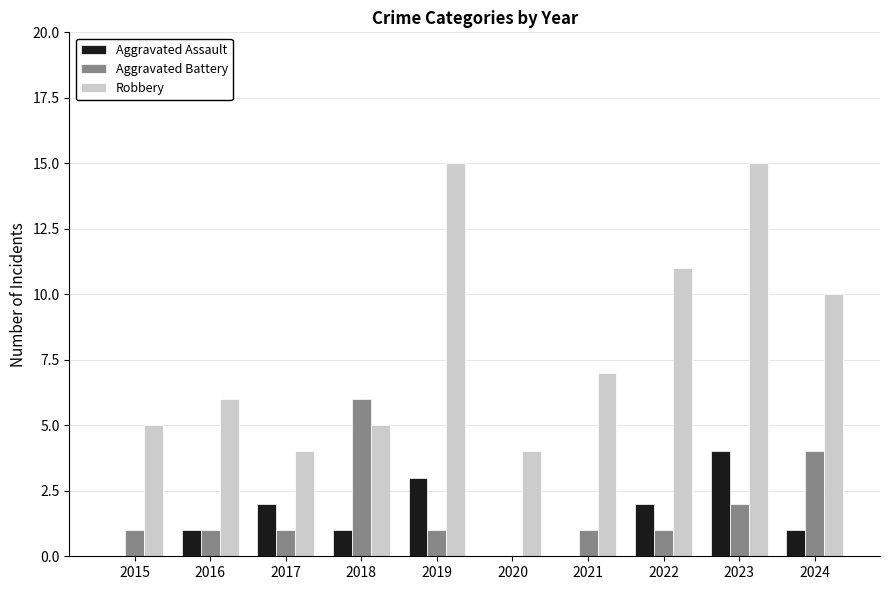

Does the chart contain stacked bars?

No